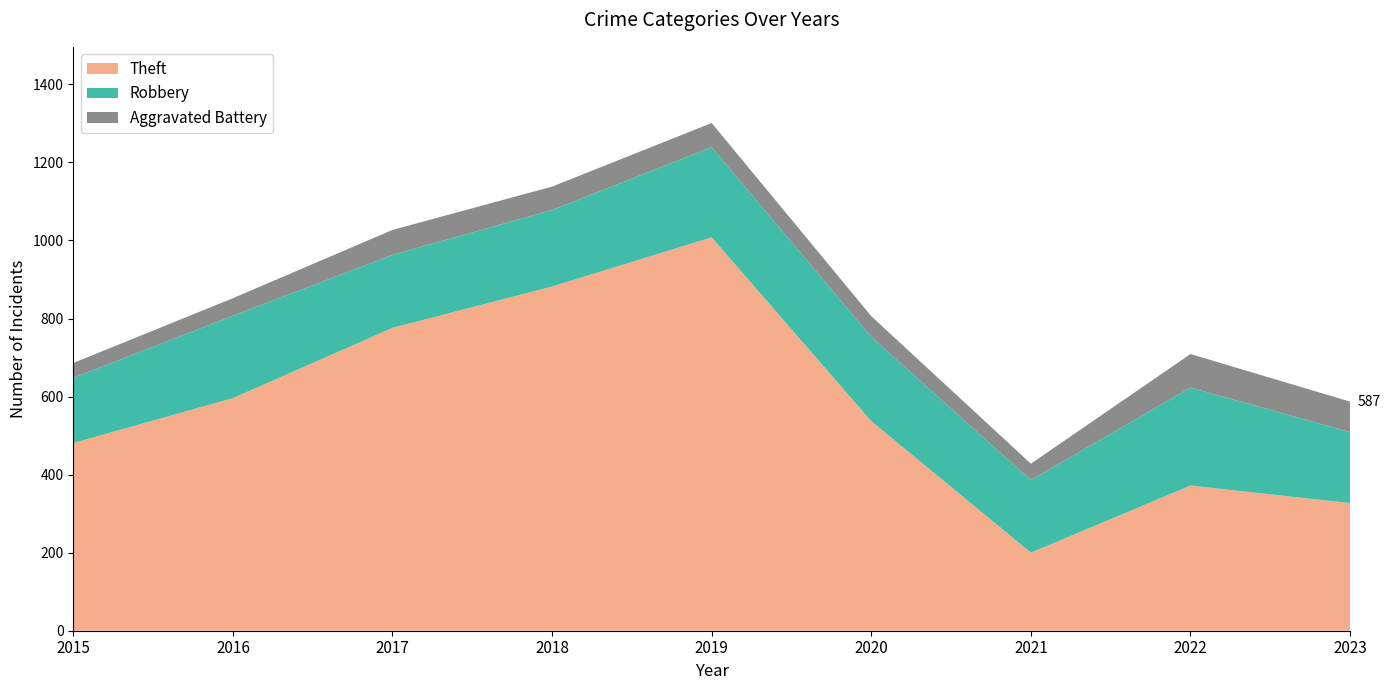

Reading left to right, list all the values displayed in this chart.

Theft: 2015=481	2016=596	2017=776	2018=882	2019=1008	2020=537	2021=200	2022=372	2023=327
Robbery: 2015=167	2016=211	2017=187	2018=196	2019=231	2020=216	2021=186	2022=251	2023=182
Aggravated Battery: 2015=38	2016=45	2017=64	2018=60	2019=62	2020=53	2021=42	2022=86	2023=78